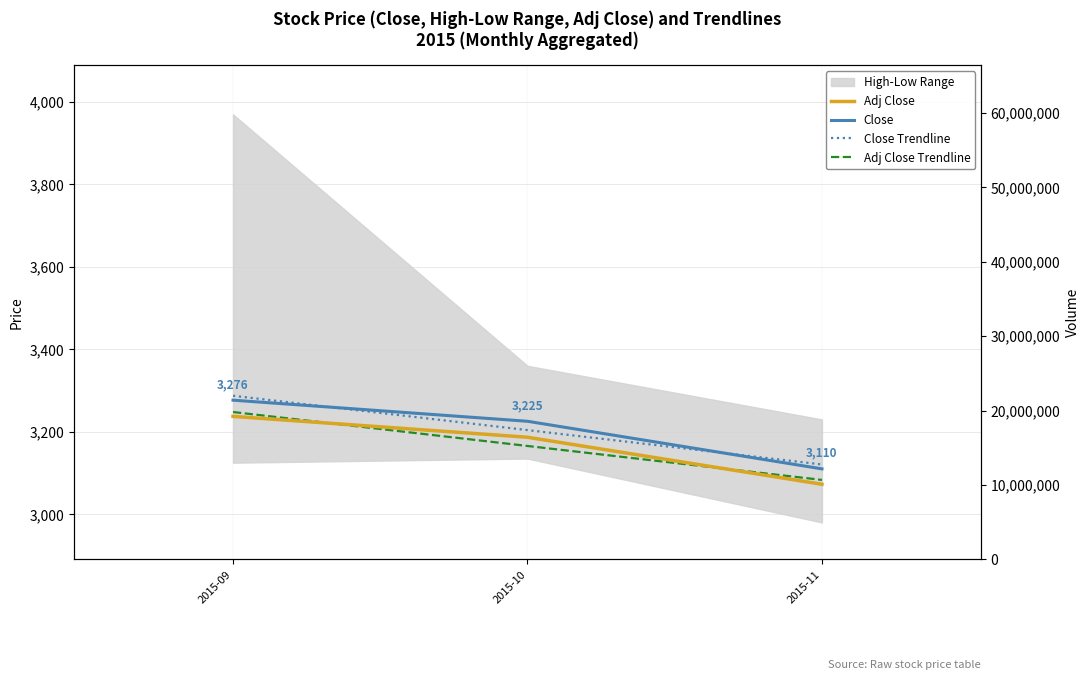

How many groups of bars are there?

3